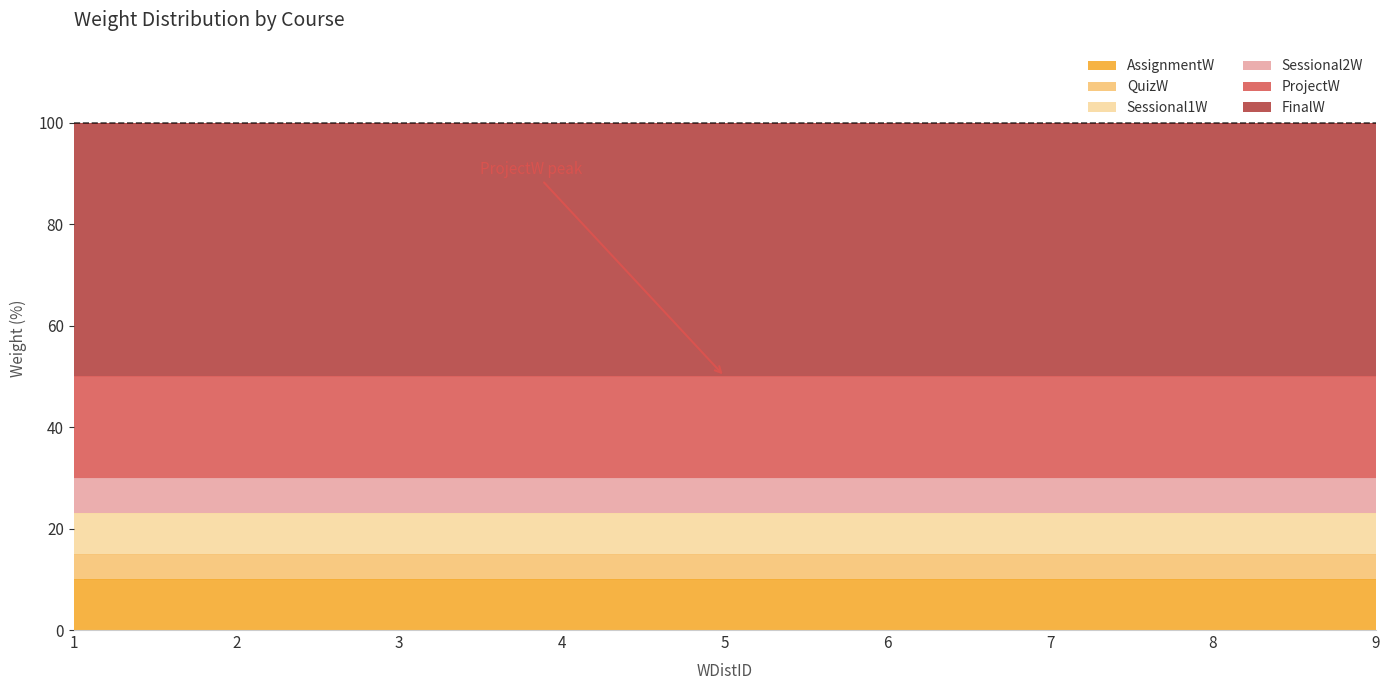

True or false: FinalW and ProjectW intersect in this chart.

False